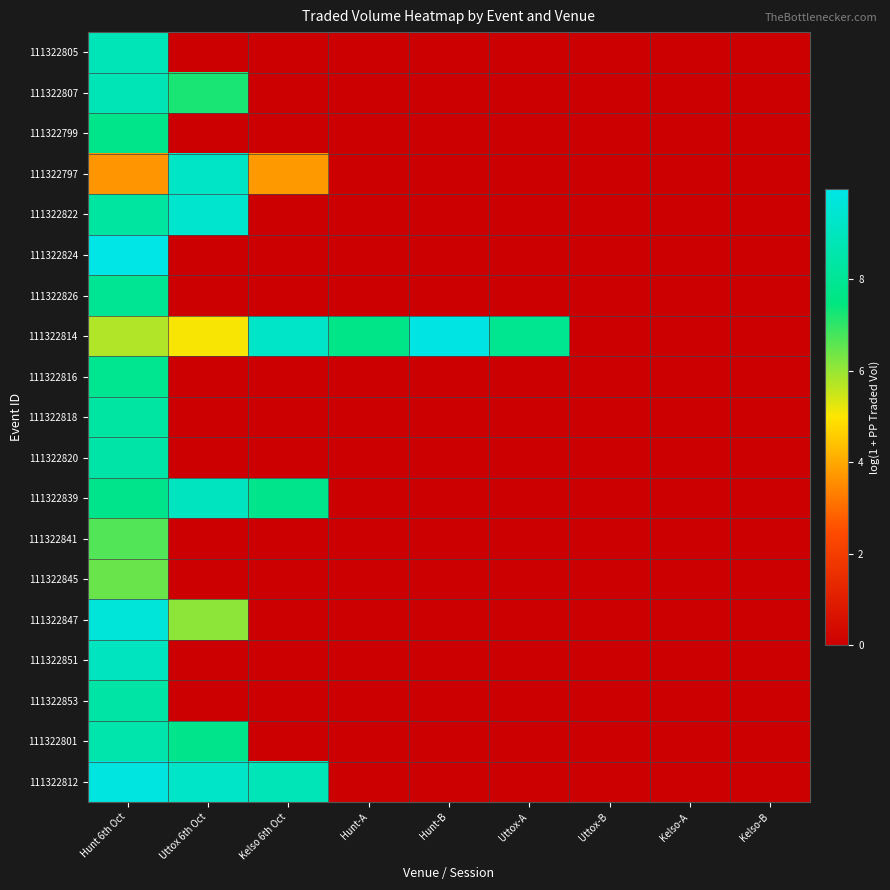

Which series has the largest range (max minus min)?

111322824